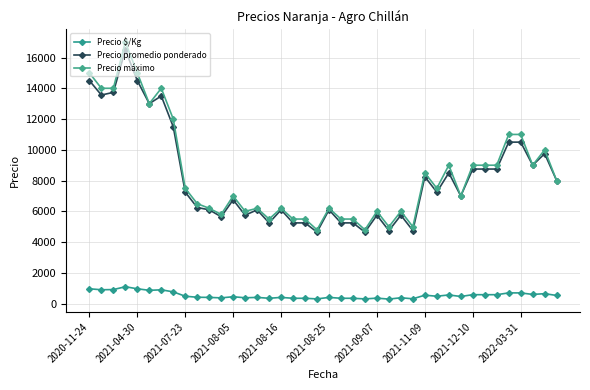

How many data points does each series have?

40